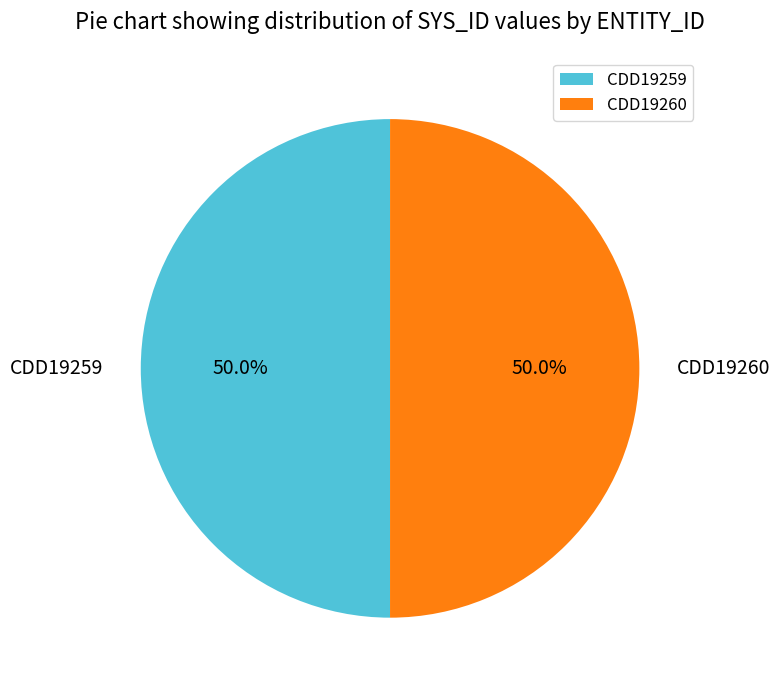

Approximately how many times larger is the value at CDD19259 compared to CDD19260?

1.0